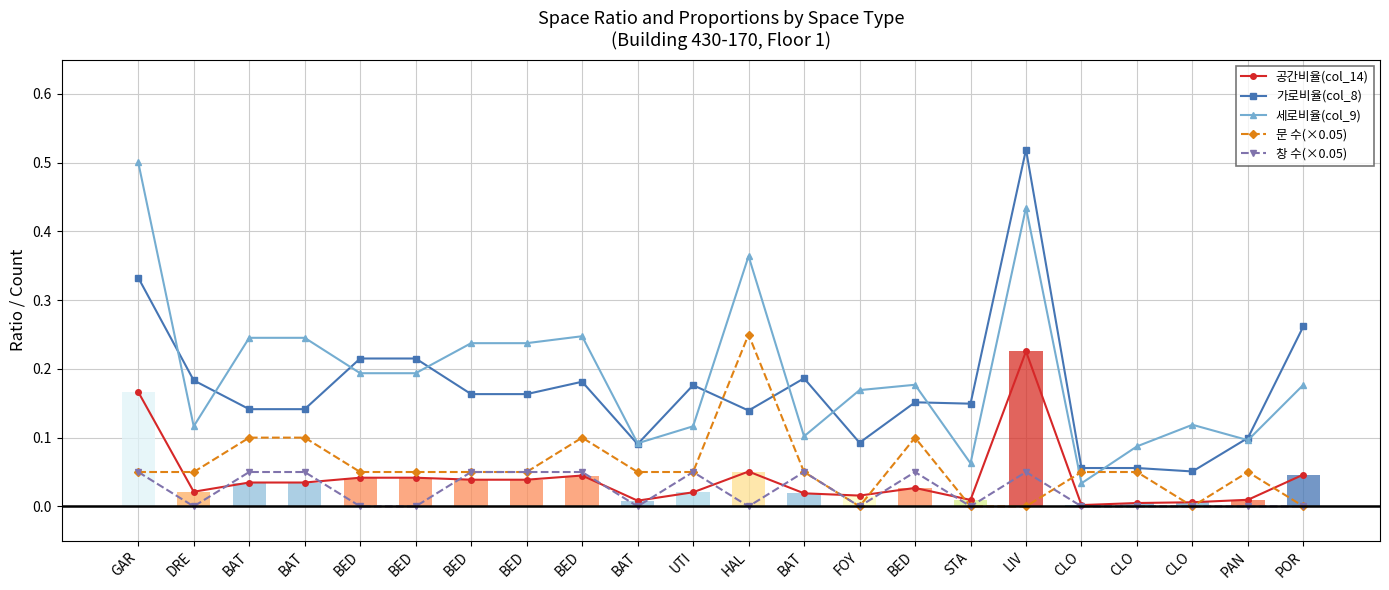

At which category does the chart reach its peak across all series?

LIV